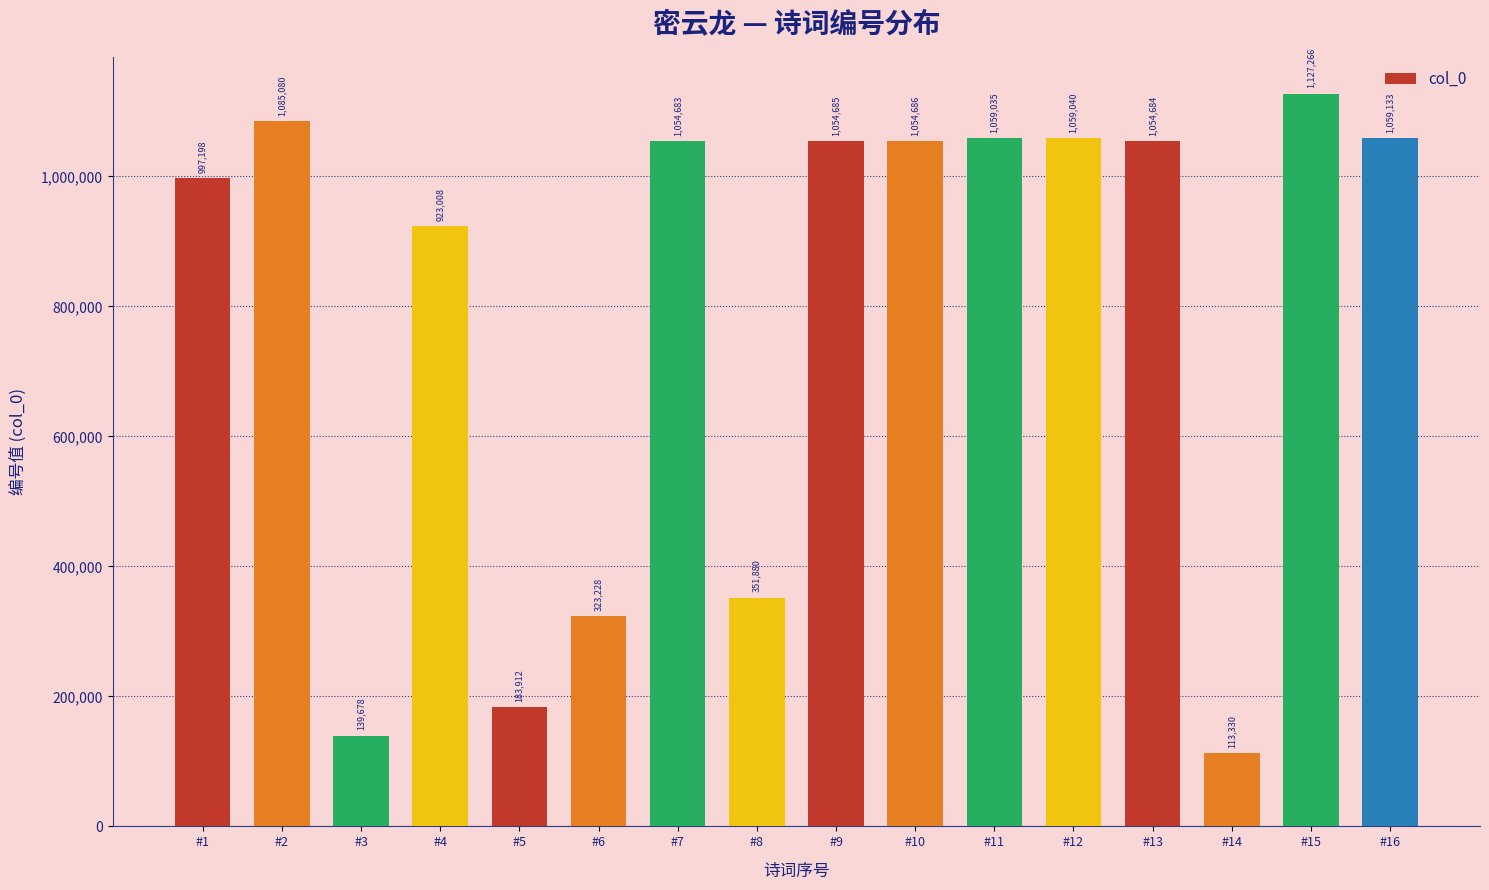

Reading left to right, what are all the values shown in this chart?

#1=997198	#2=1085080	#3=139678	#4=923008	#5=183912	#6=323228	#7=1054683	#8=351880	#9=1054685	#10=1054686	#11=1059035	#12=1059040	#13=1054684	#14=113330	#15=1127266	#16=1059133